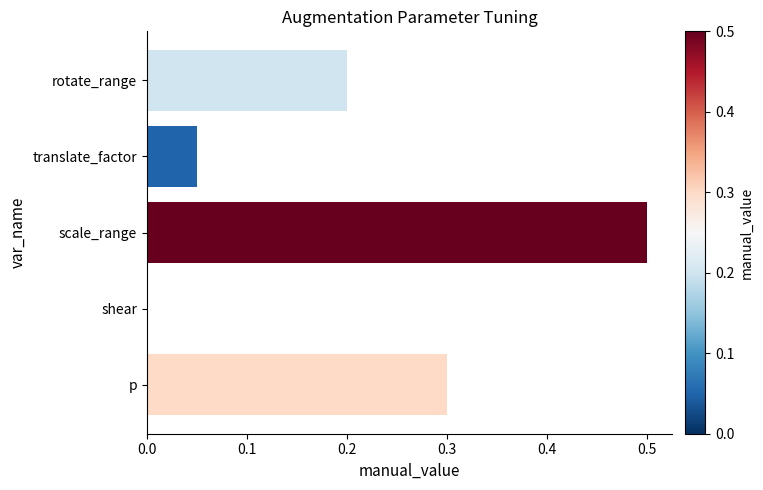

What is the sum of all values?

1.1